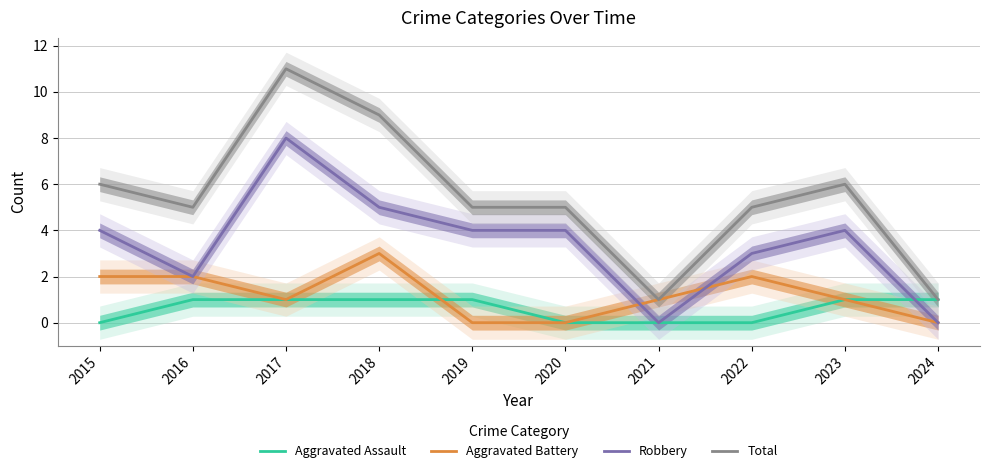

True or false: Robbery and Aggravated Assault intersect in this chart.

True